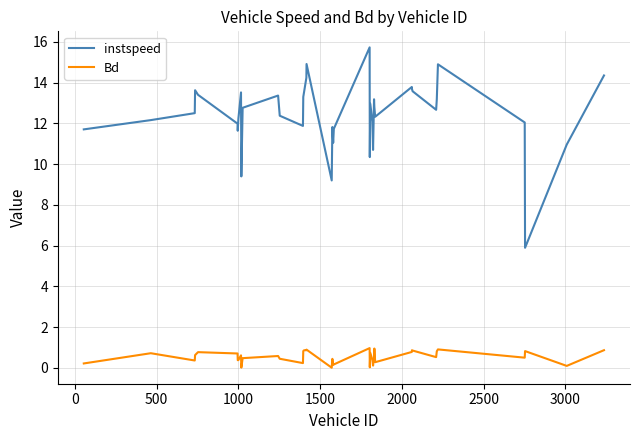

True or false: Bd and instspeed intersect in this chart.

False